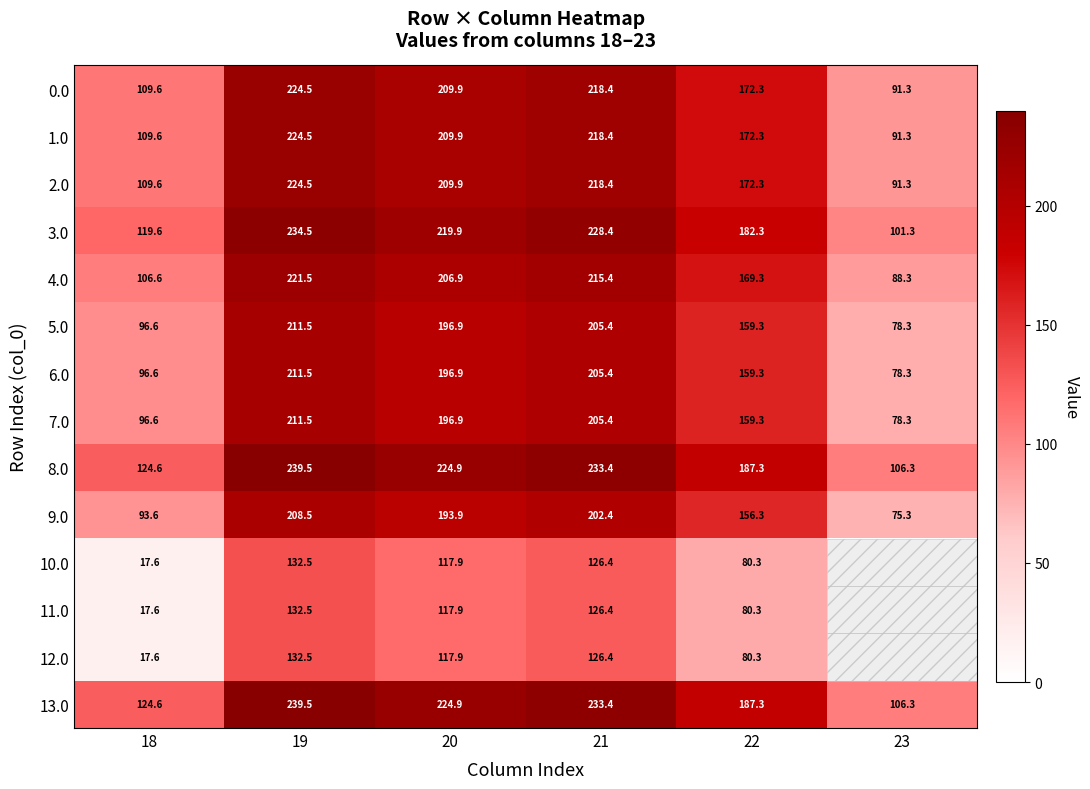

What is the difference between the maximum and minimum values in the 8.0 series?

133.2